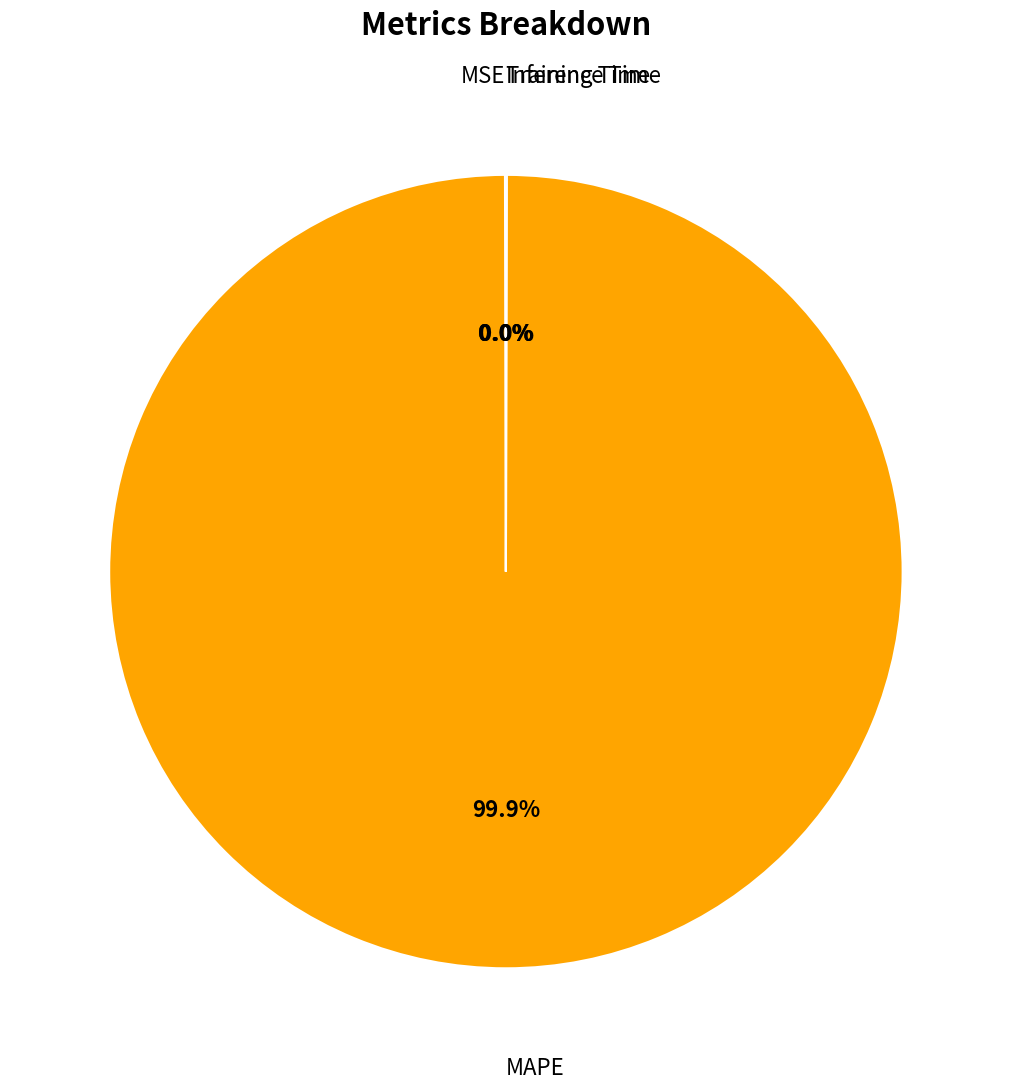

Which category has the biggest portion of the pie?

MAPE